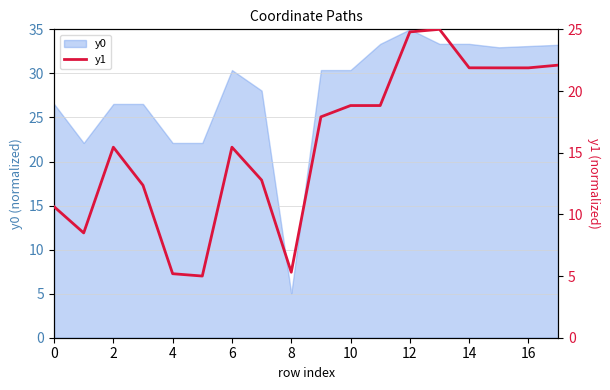

What is the change in value from 0 to 17?

+11.5